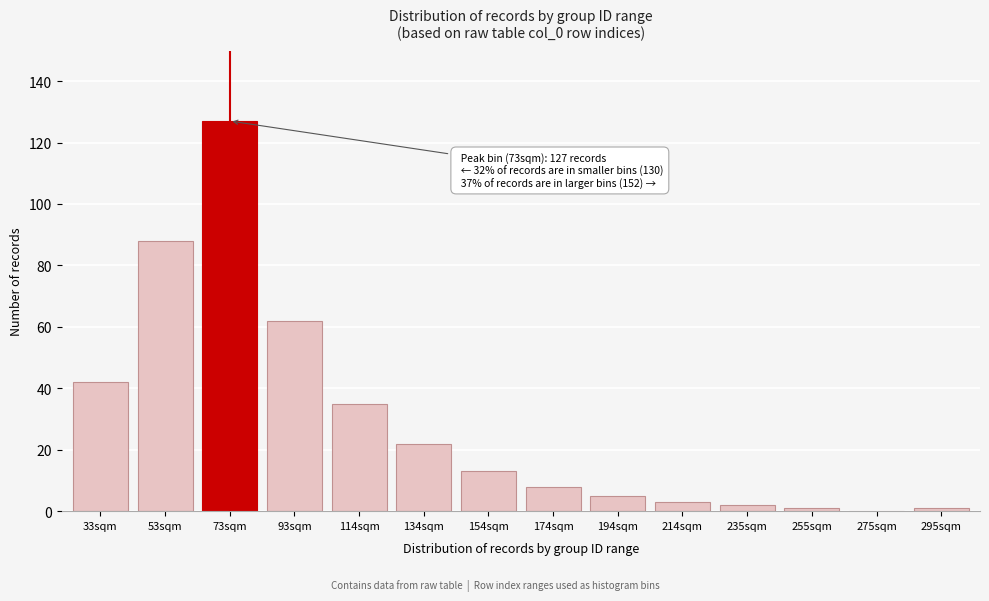

Reading left to right, extract all data points from this chart.

33sqm=42	53sqm=88	73sqm=127	93sqm=62	114sqm=35	134sqm=22	154sqm=13	174sqm=8	194sqm=5	214sqm=3	235sqm=2	255sqm=1	275sqm=0	295sqm=1